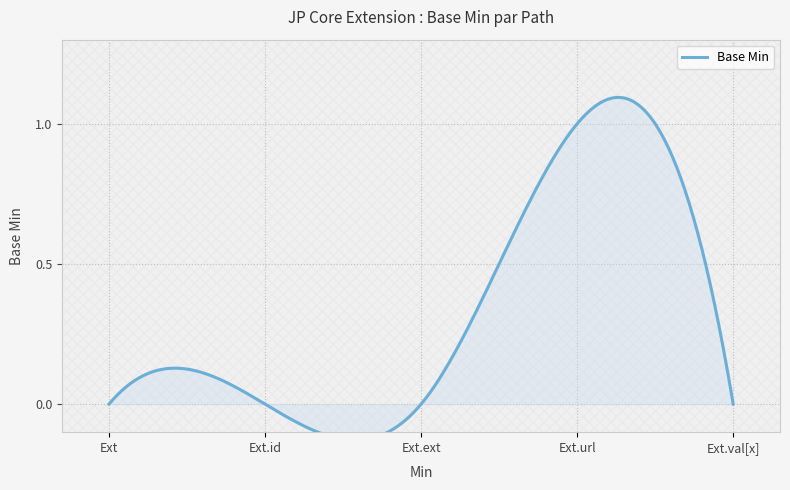

The chart shows a value of 0 at Extension.extension. True or false?

False